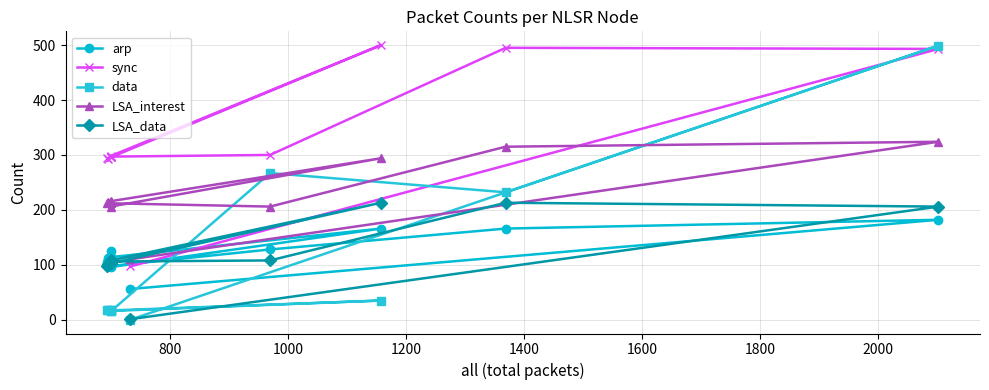

The value of LSA_interest at 1800 is 129. True or false?

False